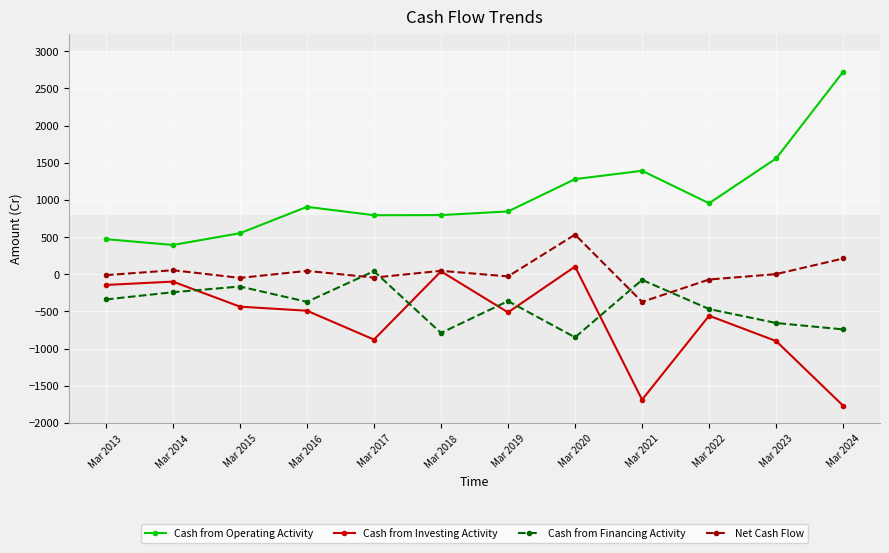

In Cash from Financing Activity, how many points are higher than both neighbors (excluding endpoints)?

4